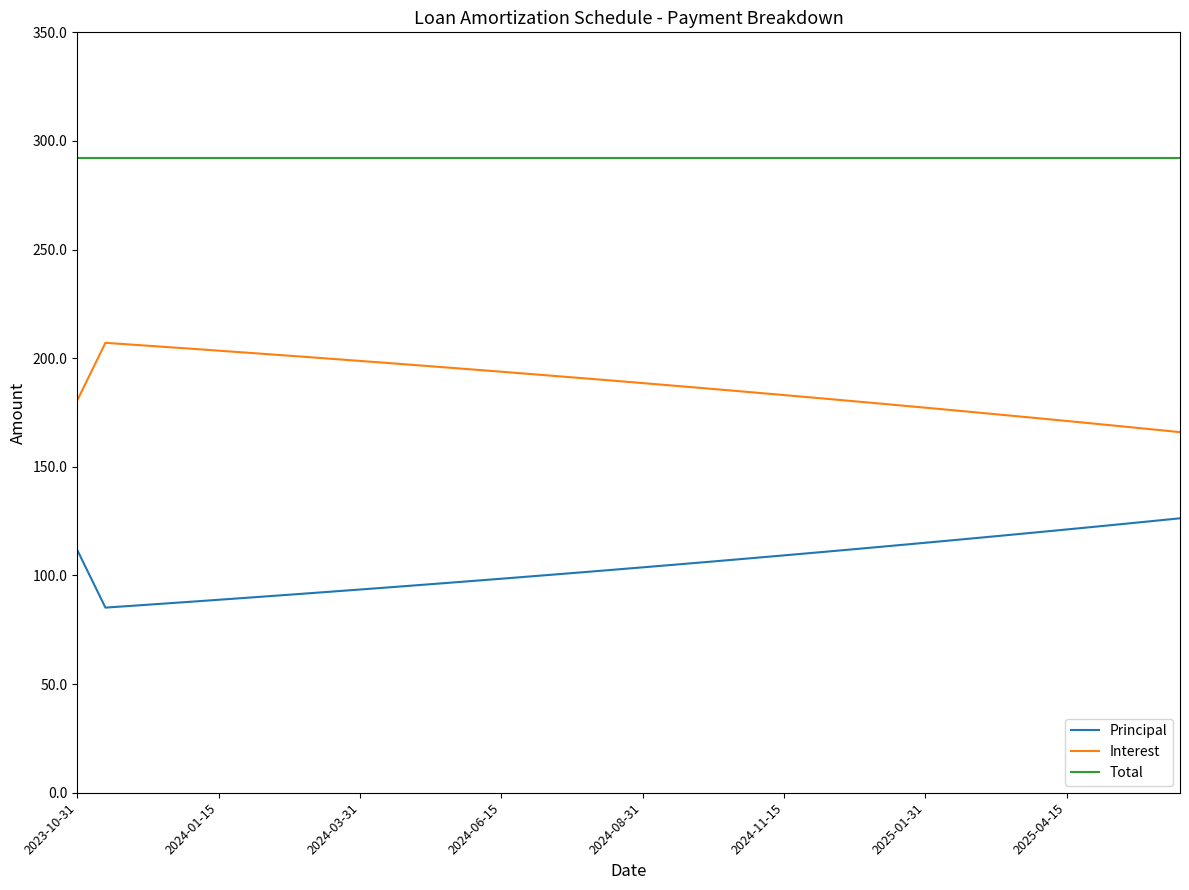

In Interest, how many points are higher than both neighbors (excluding endpoints)?

1